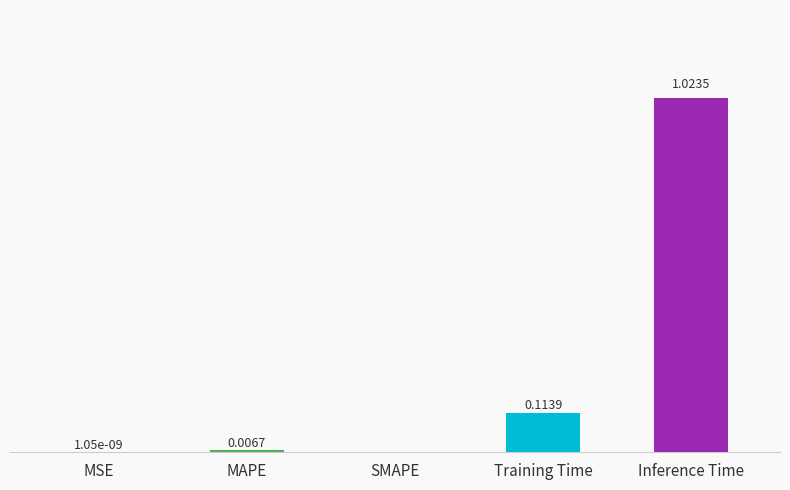

Which has a higher value, MAPE or Inference Time?

Inference Time